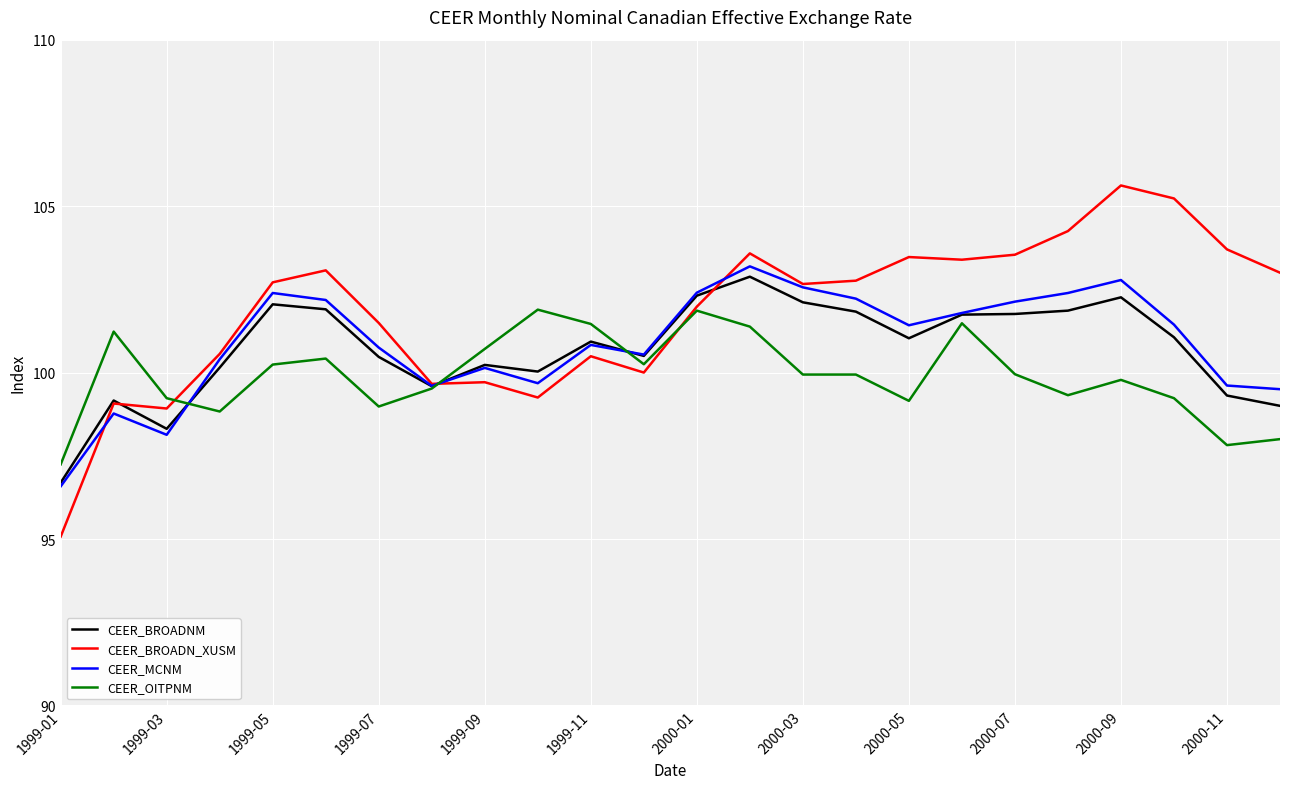

How many intersections are there between CEER_BROADNM and CEER_OITPNM?

3